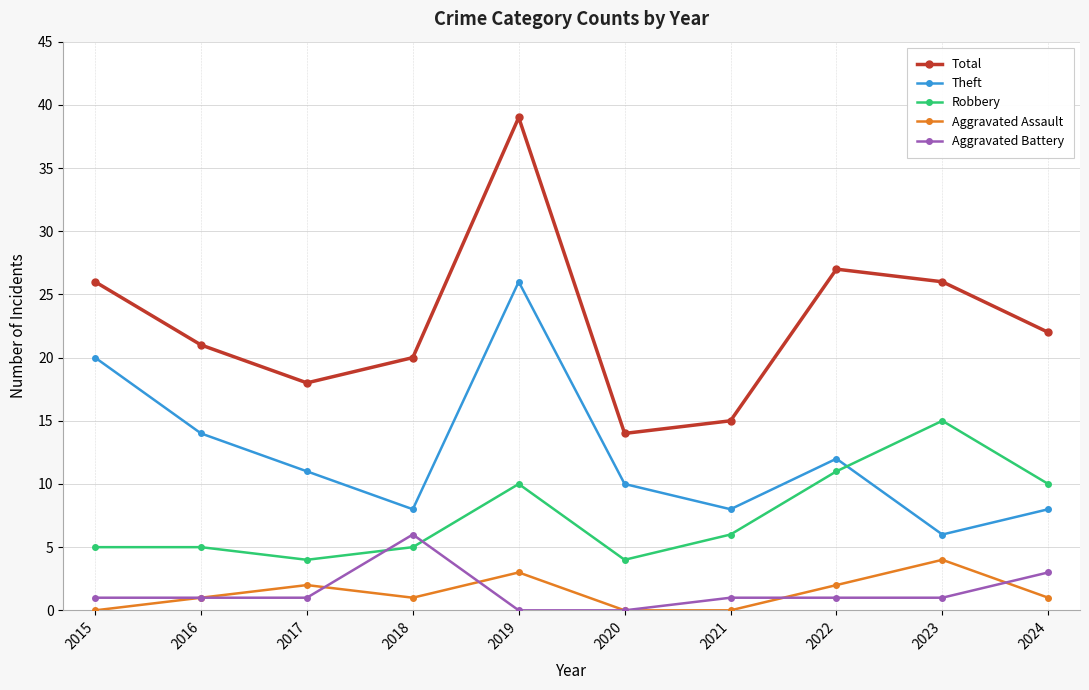

What is the sum of the Aggravated Battery values at 2020 and 2023?

1